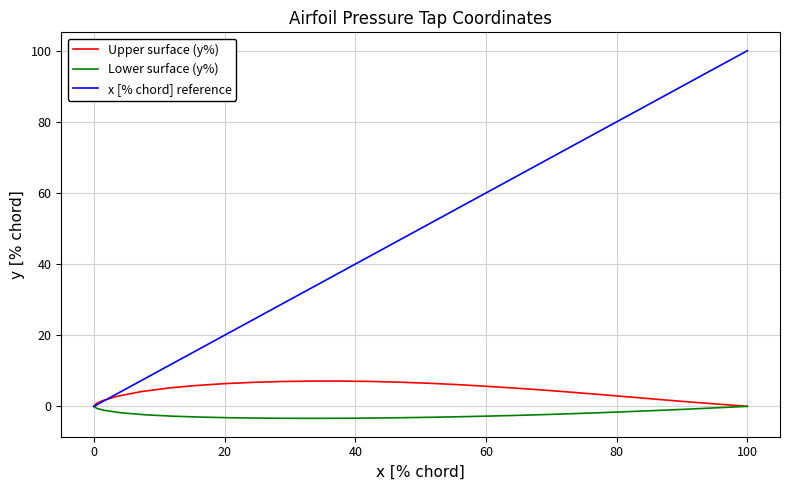

What is the label of the 22nd point from the right?

40